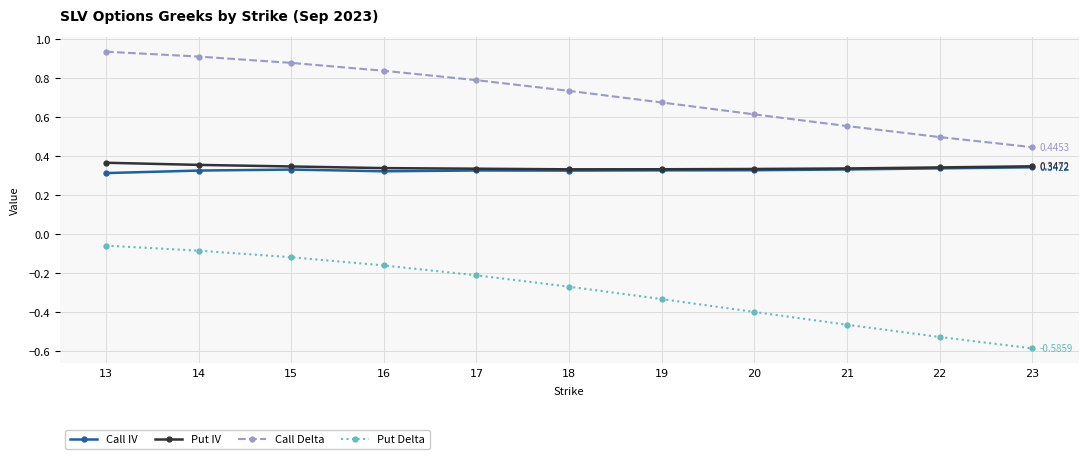

True or false: Call Delta and Call IV intersect in this chart.

False